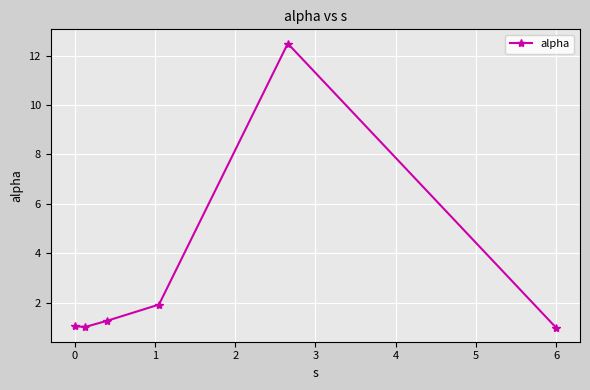

What is the value of the 2nd point from the left?

1.0